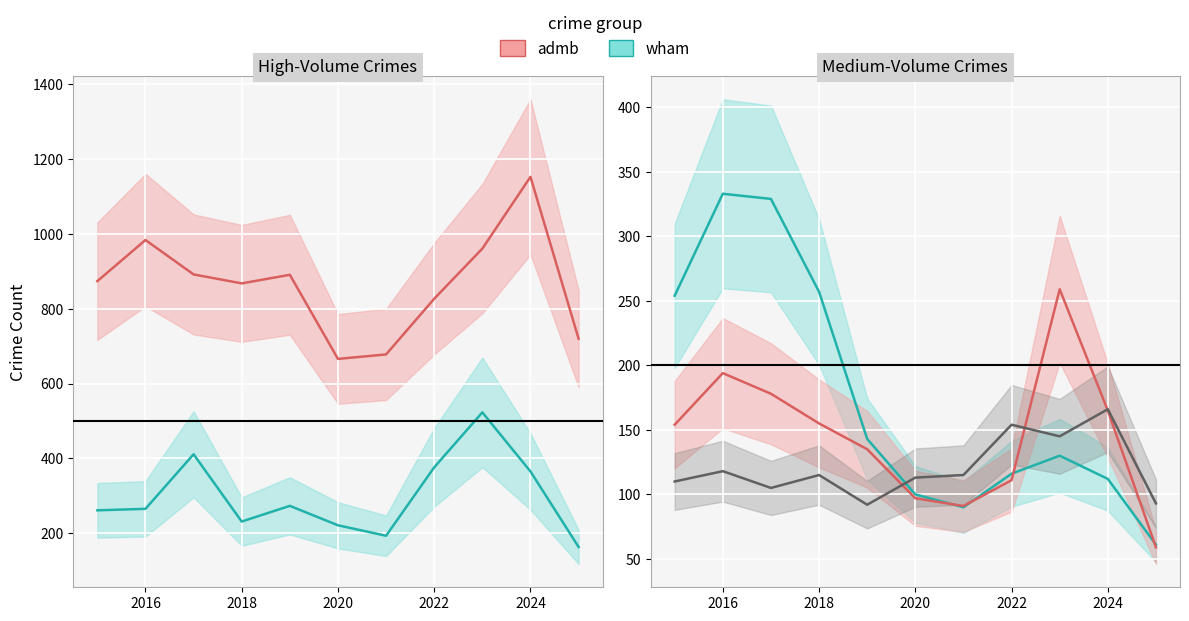

Reading right to left, list all the values displayed in this chart.

Aggravated Assault: 93	166	145	154	115	113	92	115	105	118	110
Burglary: 61	112	130	116	90	100	143	257	329	333	254
Motor Vehicle Theft: 163	365	523	376	193	221	273	231	411	265	261
Robbery: 59	165	259	111	91	97	135	155	178	194	154
Theft: 720	1153	961	827	678	666	891	868	892	984	874